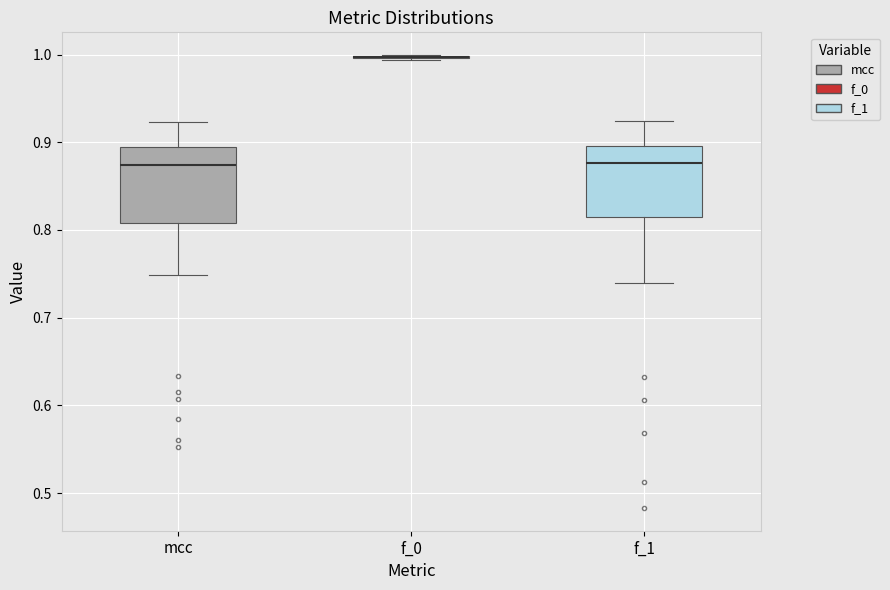

Reading left to right, transcribe this box plot: for each box, give where its median line is, the range the box spans, and where its two whiskers end, as read against the y-axis. The values are not printed on the chart, so give them approximately, as read against the axis.

mcc: median 0.87, box 0.81 to 0.89, whiskers 0.75 to 0.92
f_0: box collapsed to a line at 1.00, whiskers 0.99 to 1.00
f_1: median 0.88, box 0.82 to 0.90, whiskers 0.74 to 0.92